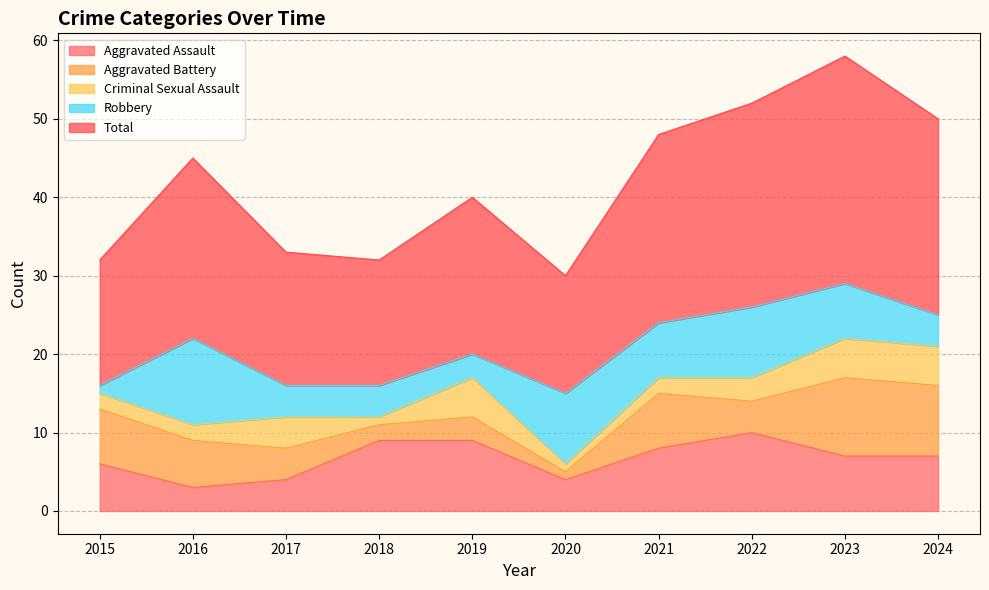

What is the difference between the Robbery values at 2020 and 2015?

8